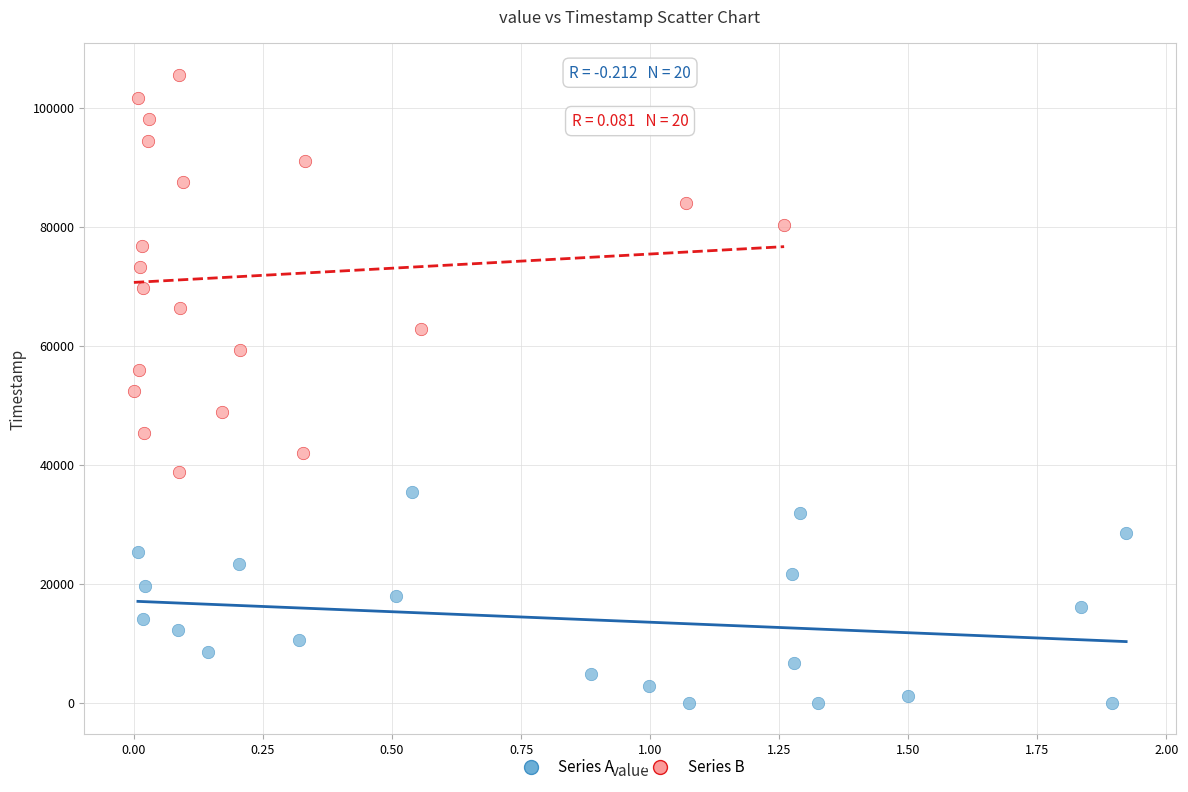

Which series reaches the minimum Y coordinate?

Series A